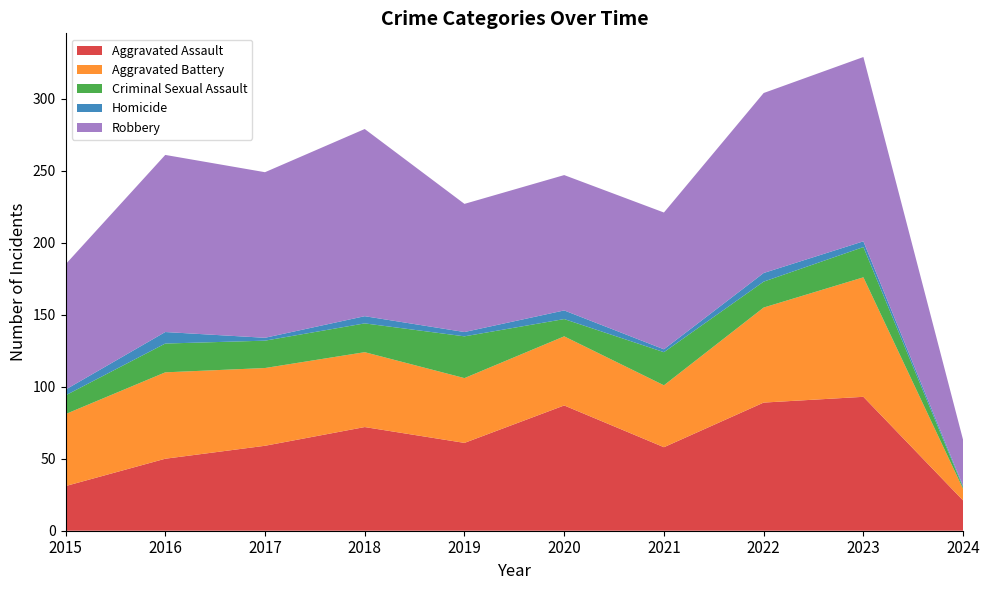

Reading right to left, extract all data points from this chart.

Aggravated Assault: 2024=21	2023=93	2022=89	2021=58	2020=87	2019=61	2018=72	2017=59	2016=50	2015=31
Aggravated Battery: 2024=8	2023=83	2022=66	2021=43	2020=48	2019=45	2018=52	2017=54	2016=60	2015=50
Criminal Sexual Assault: 2024=1	2023=21	2022=18	2021=23	2020=12	2019=29	2018=20	2017=19	2016=20	2015=13
Homicide: 2024=1	2023=4	2022=6	2021=2	2020=6	2019=3	2018=5	2017=2	2016=8	2015=4
Robbery: 2024=32	2023=128	2022=125	2021=95	2020=94	2019=89	2018=130	2017=115	2016=123	2015=87